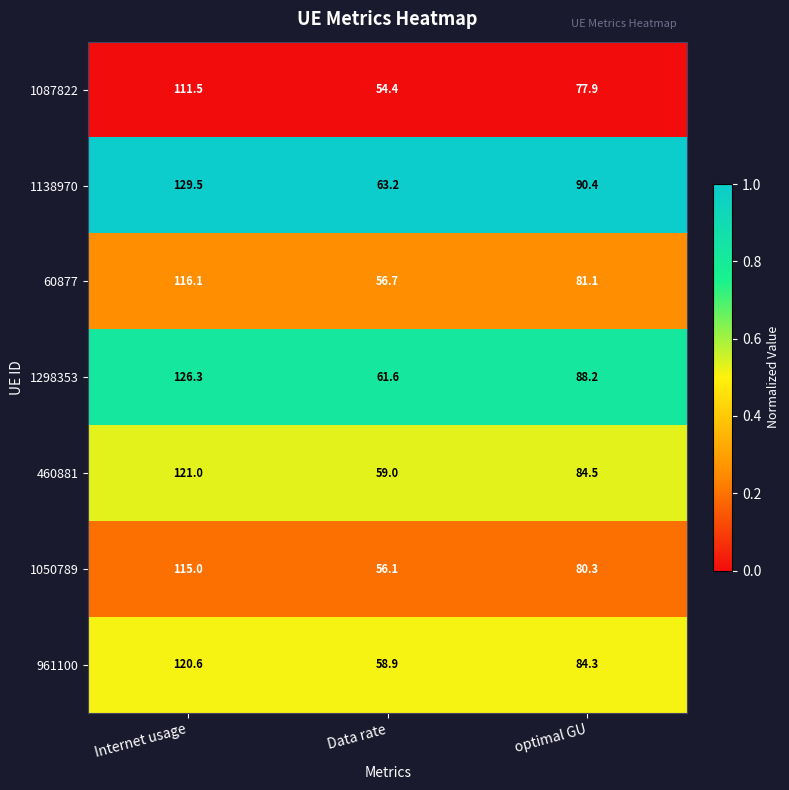

List the series in order of their peak value, lowest first.

1087822, 1050789, 60877, 961100, 460881, 1298353, 1138970